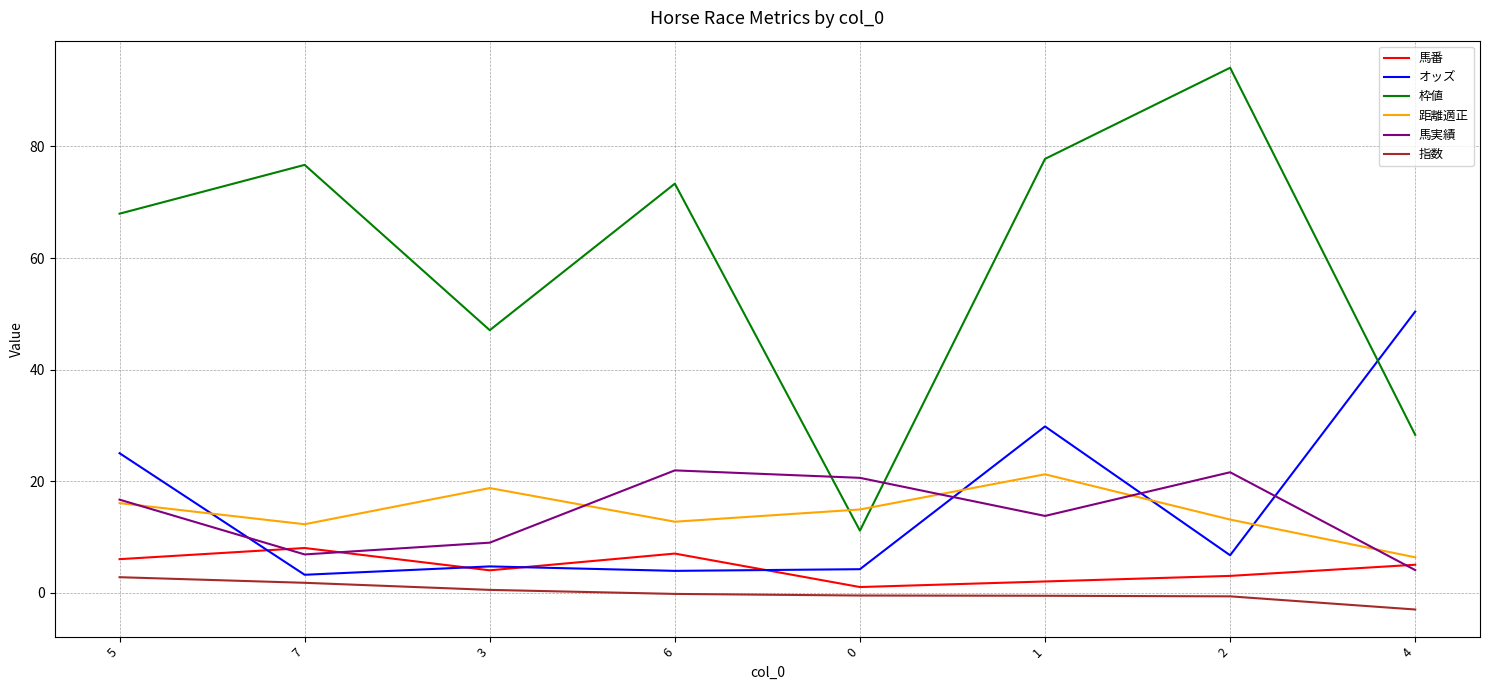

What is the highest value of the 馬実績 series?

21.9